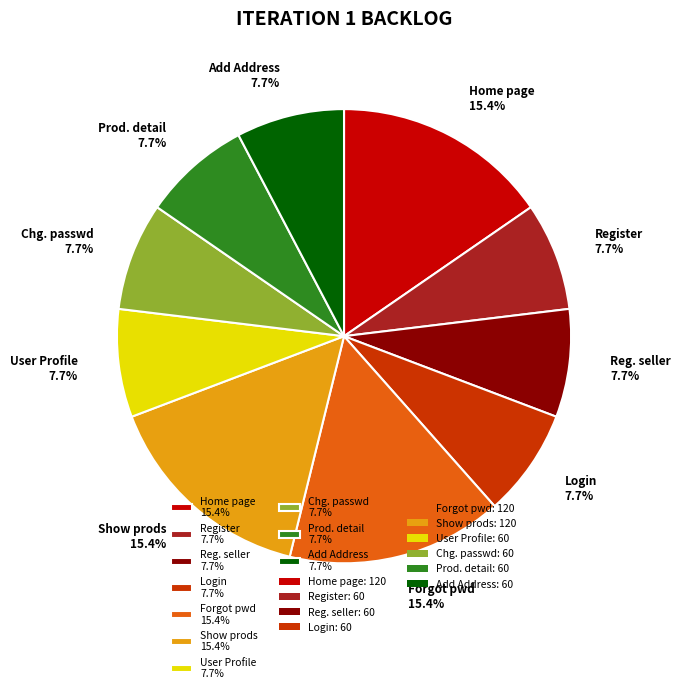

Is there a majority slice in this chart?

No